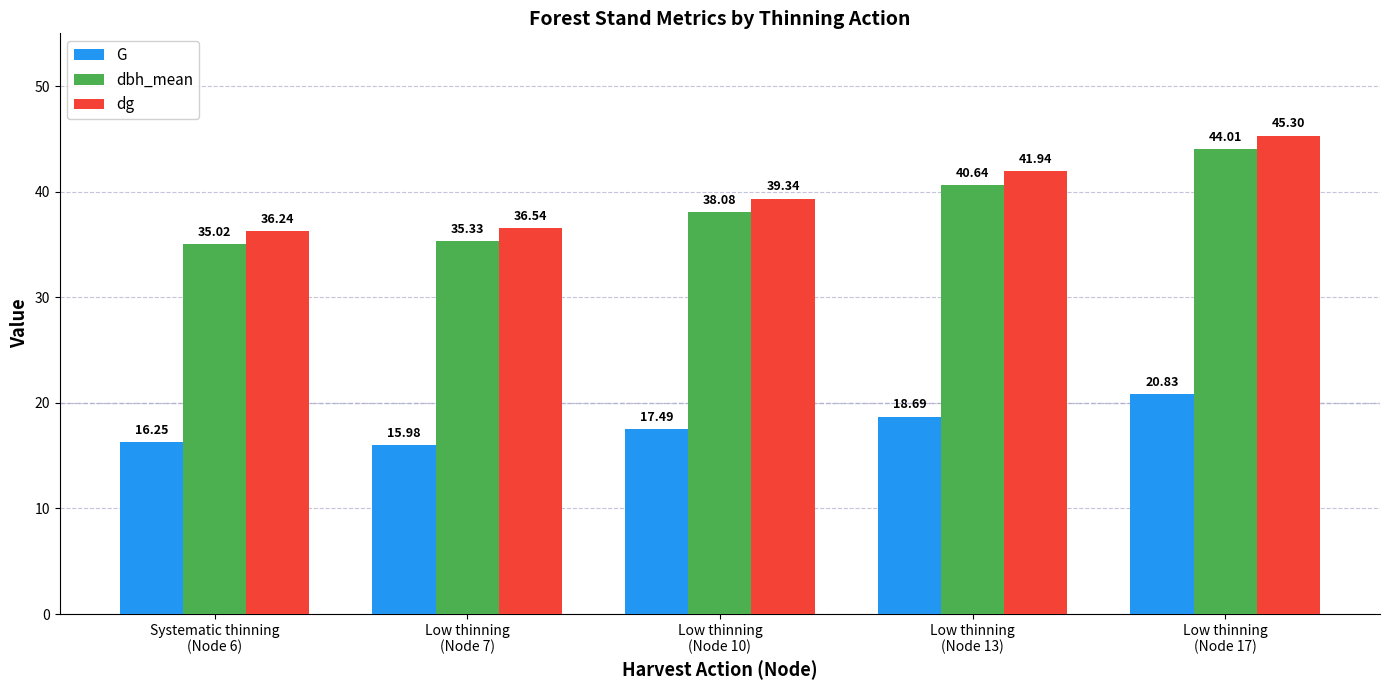

What is the sum of all dg values?

199.4